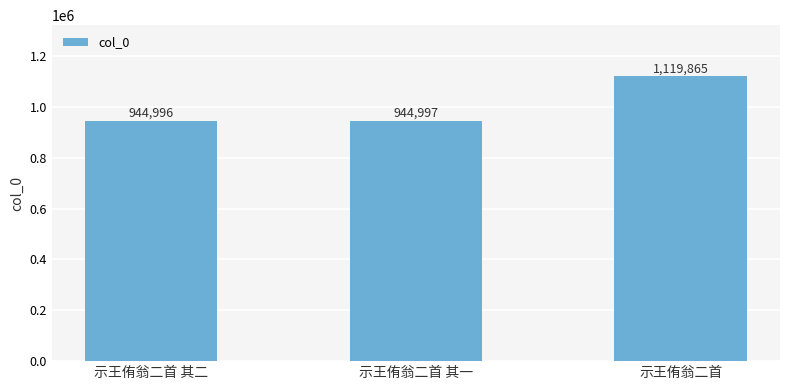

Read the value at 示王侑翁二首.

1119865